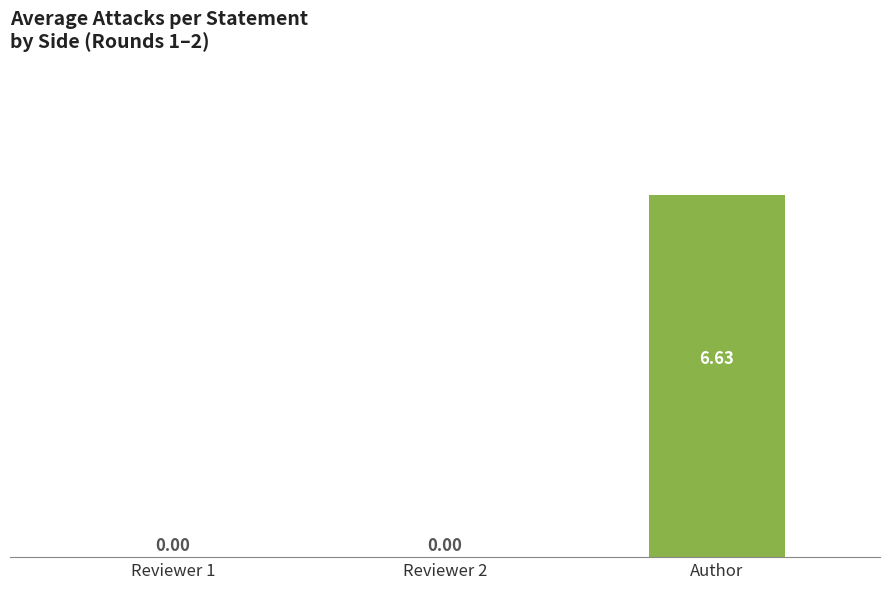

What is the sum of all values?

6.6